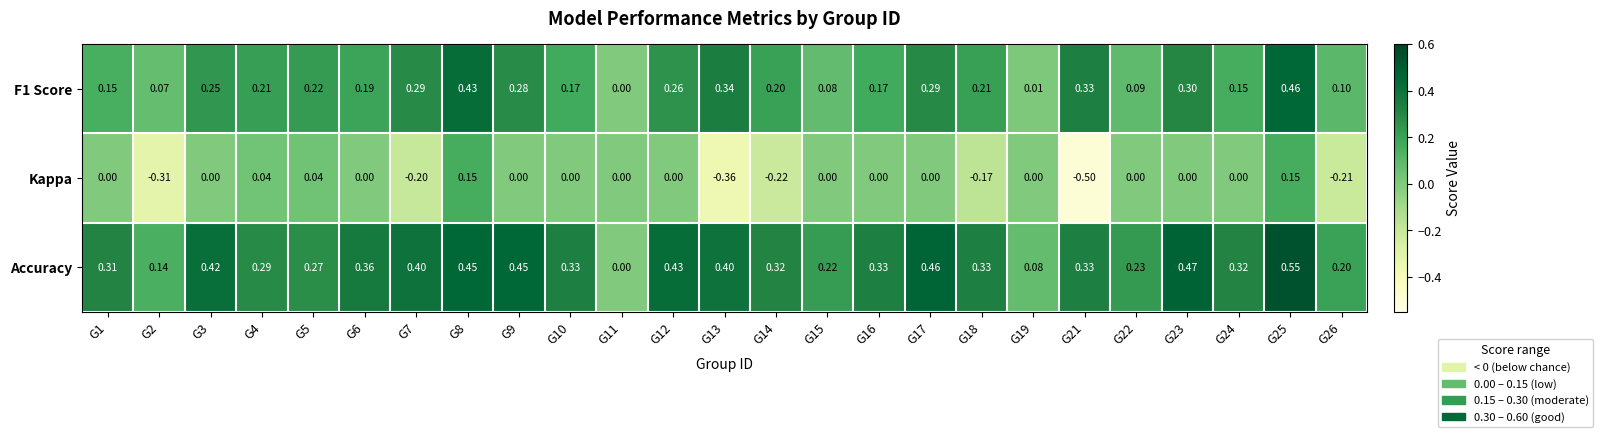

Which series has the largest range (max minus min)?

Kappa